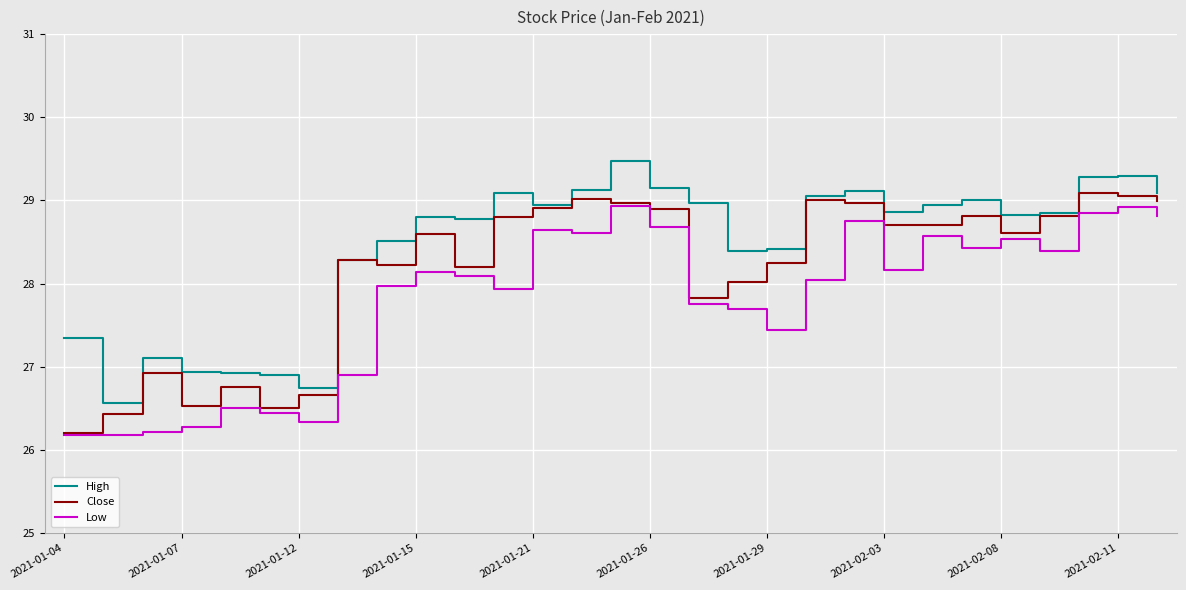

Which series has the largest total across all categories?

High